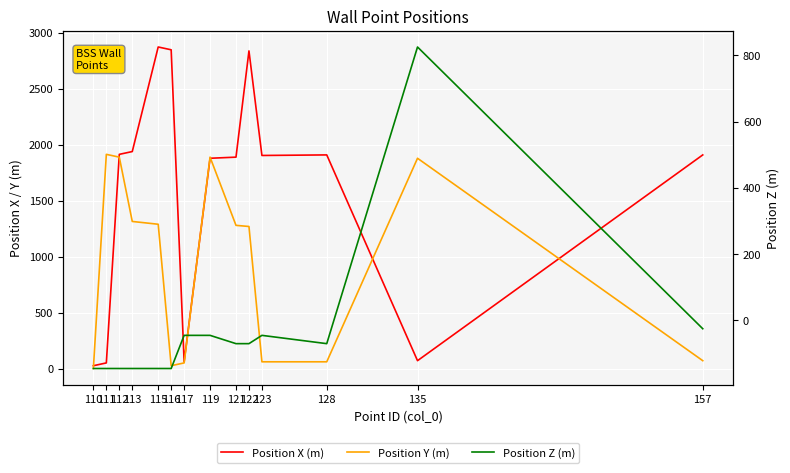

Does the chart display data point markers on the line(s)?

No